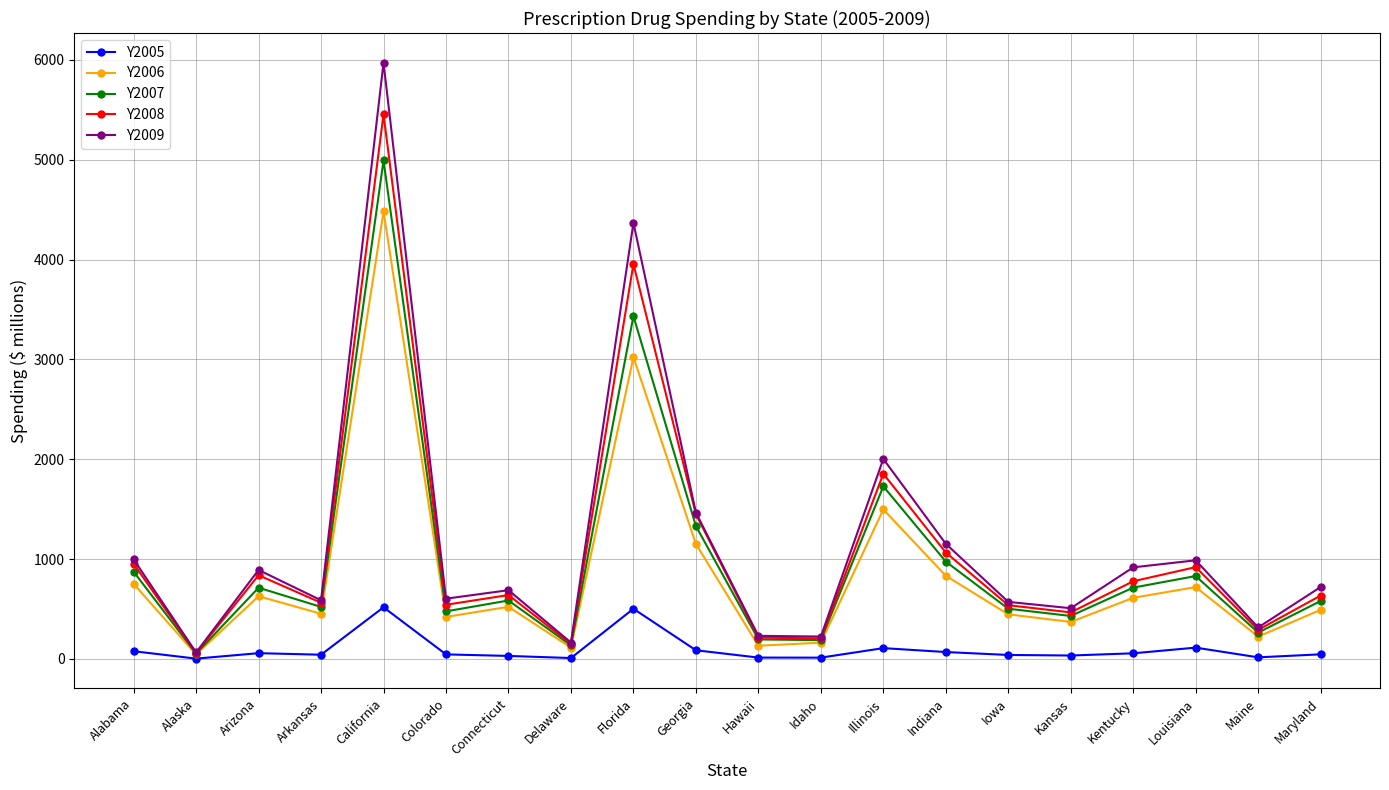

How many values in the Y2009 series are below 719?

10